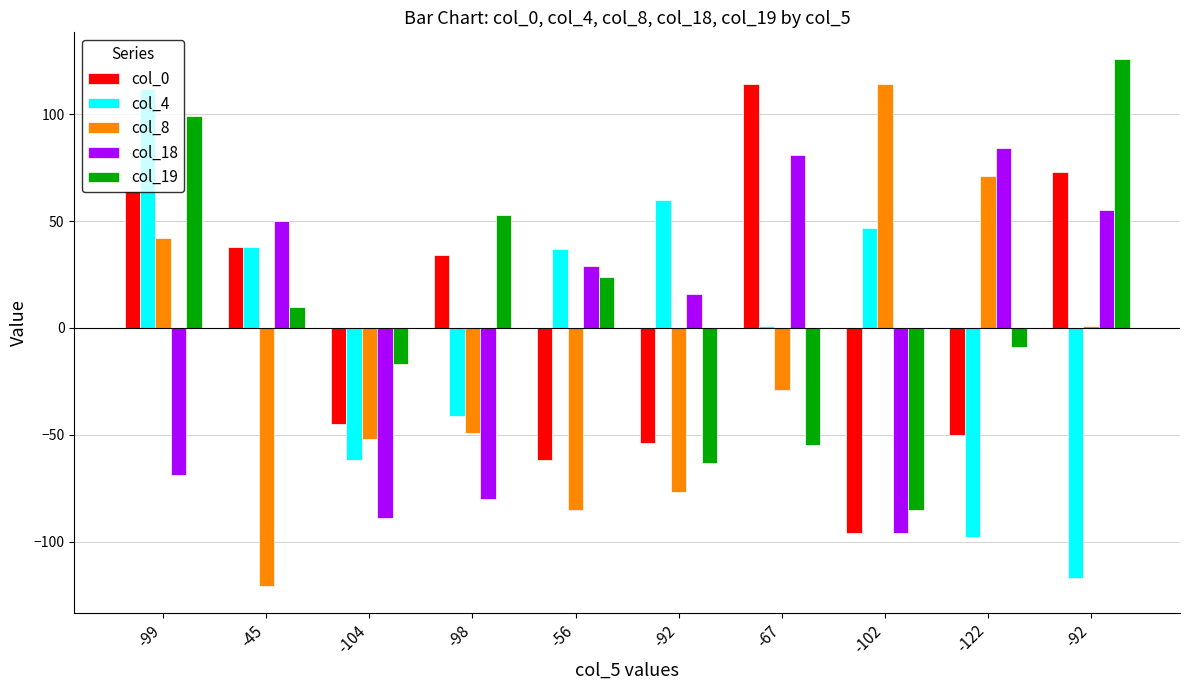

Count the number of data series in this chart.

5